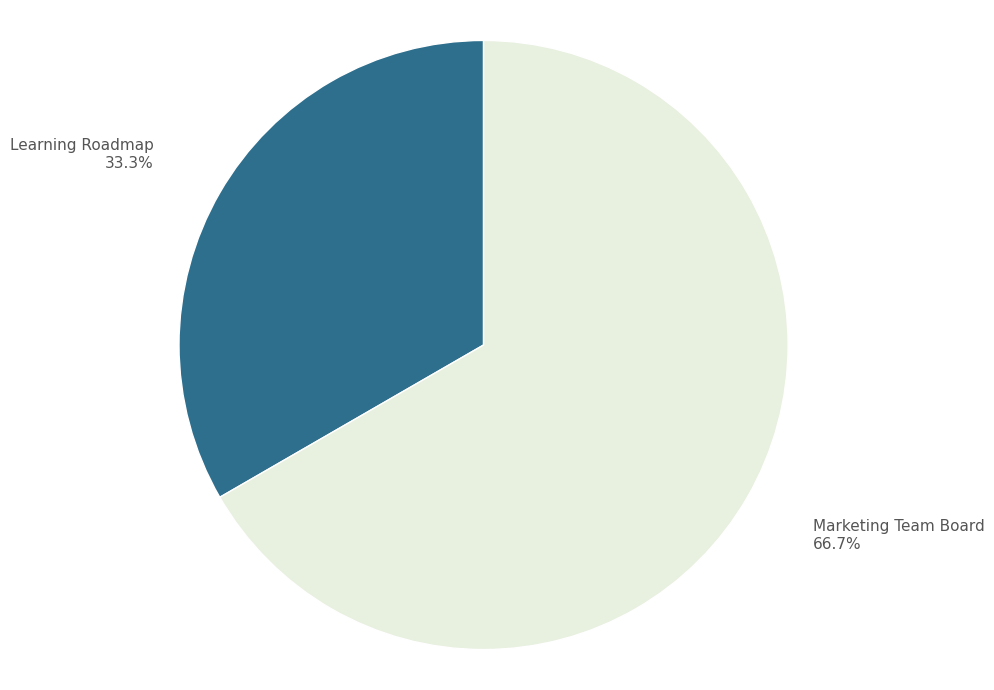

Which slice represents more than half of the pie?

Marketing Team Board